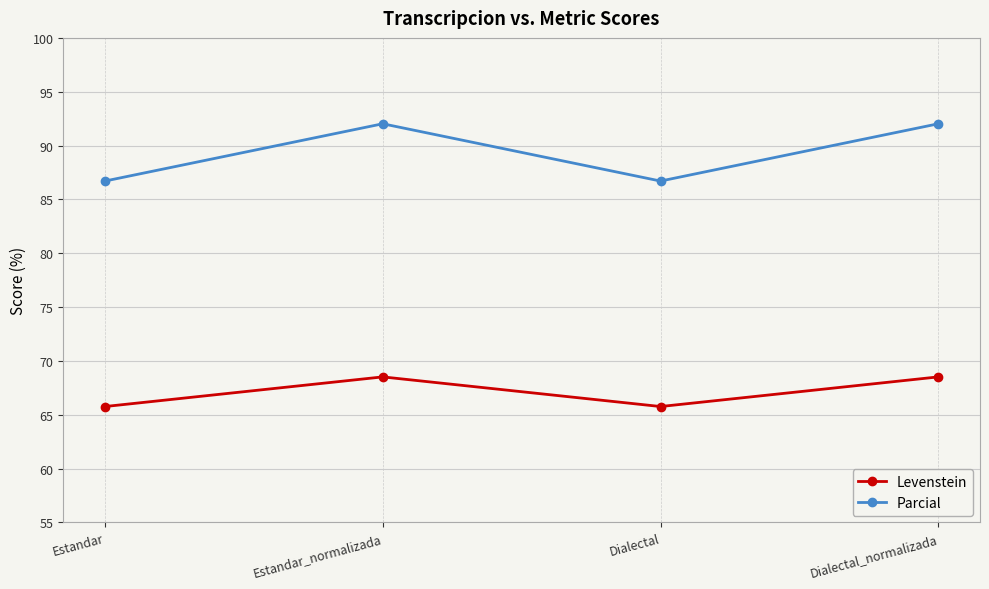

True or false: Parcial and Levenstein intersect in this chart.

False